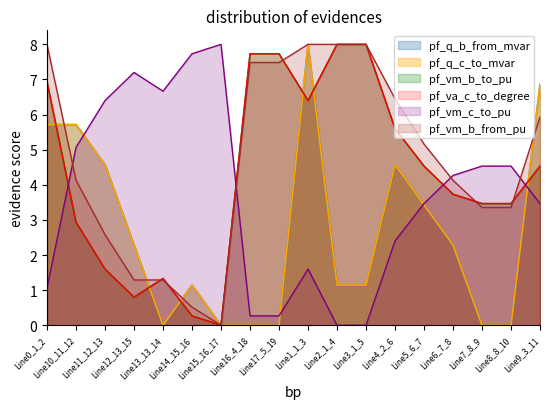

What is the maximum value for pf_q_c_to_mvar?

8.0